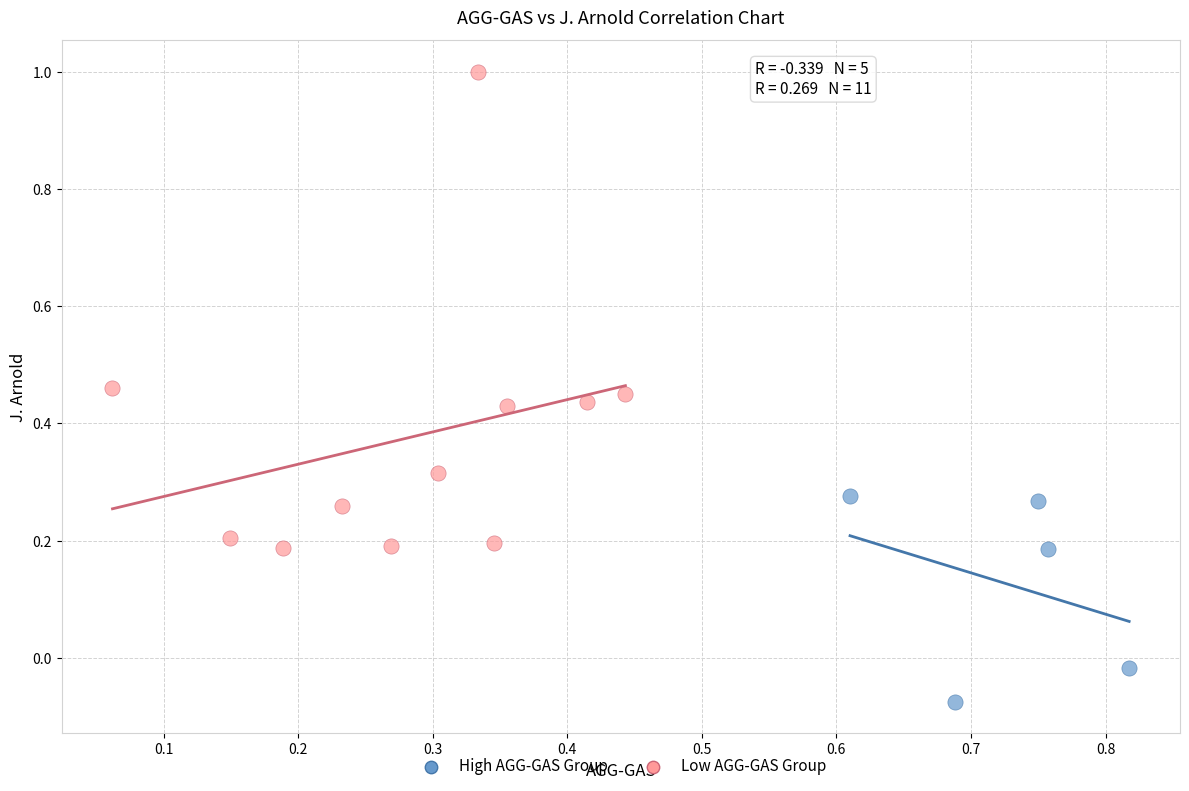

Which series reaches the minimum Y coordinate?

High AGG-GAS Group